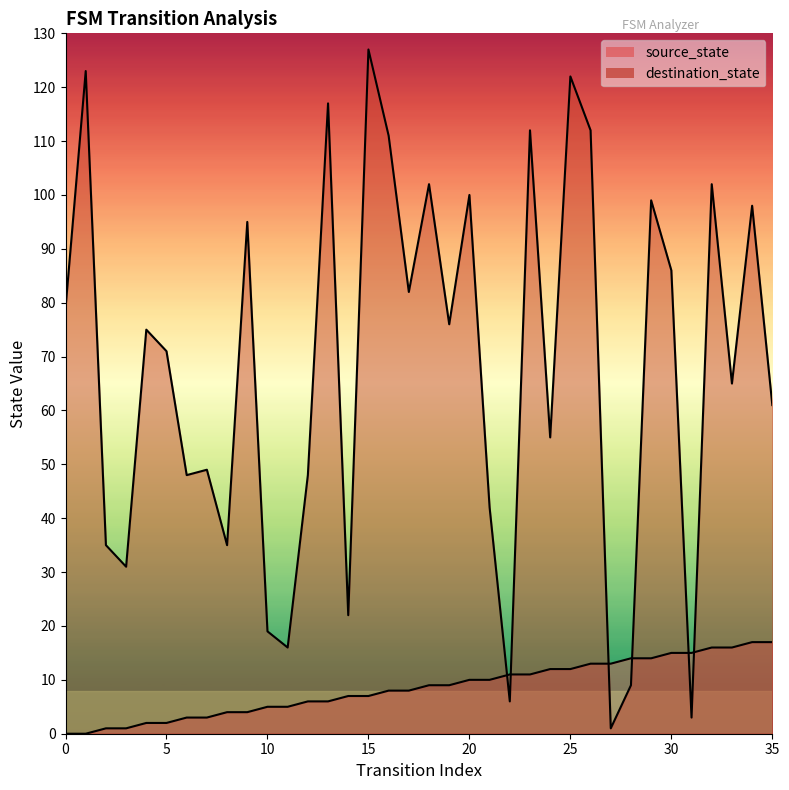

Read the source_state value at 27, to the nearest 10.

10